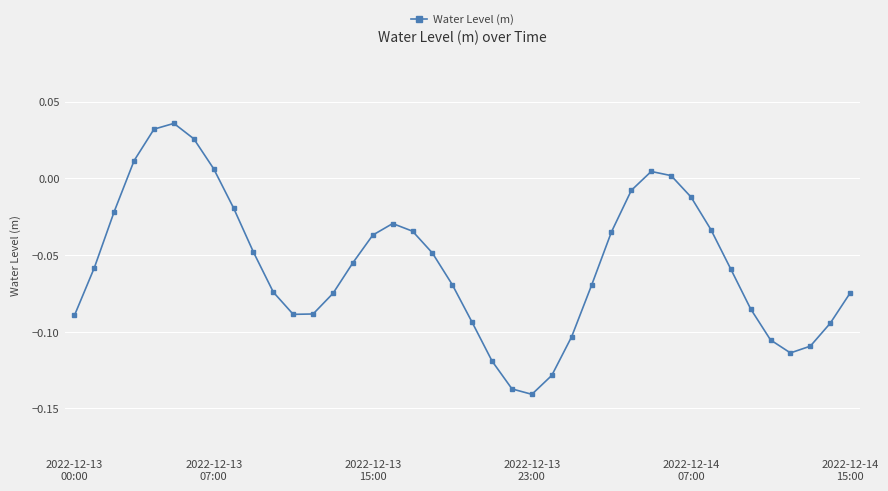

How many interior local valleys (lower than both neighbors) does the data have?

3